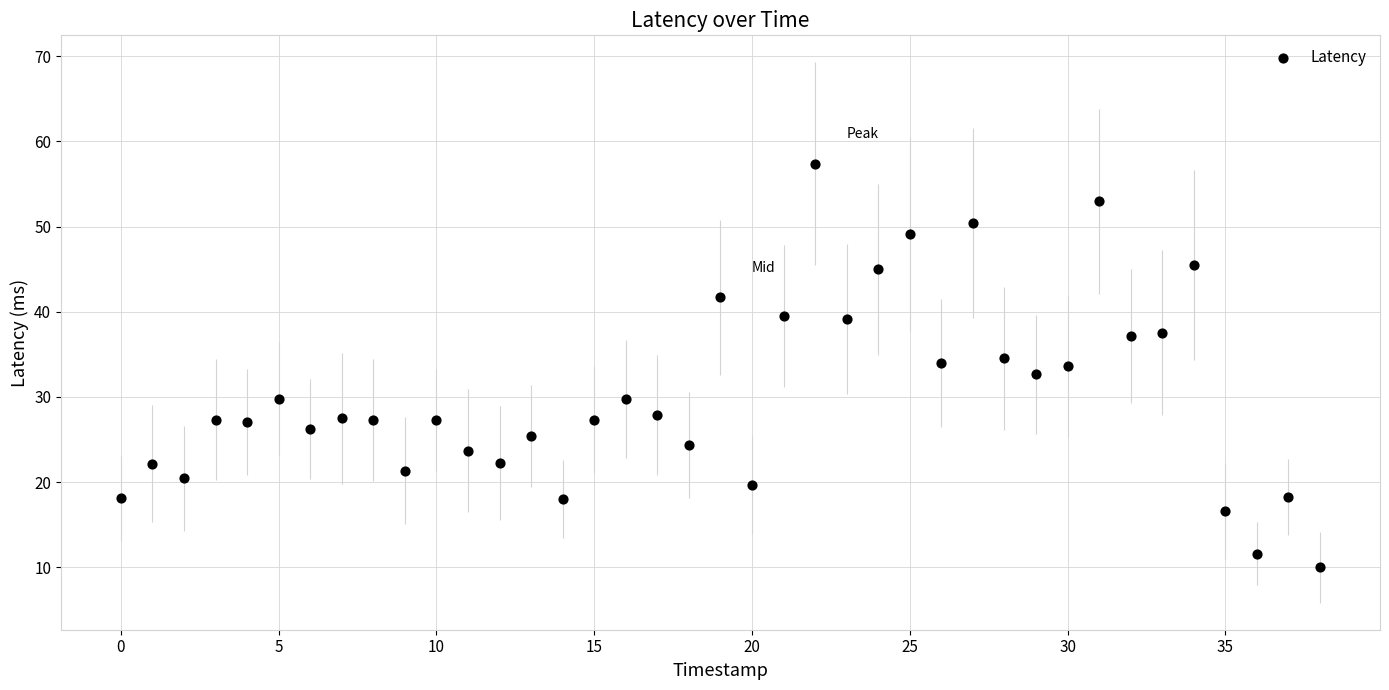

What is the range of Y values (max minus min)?

47.4